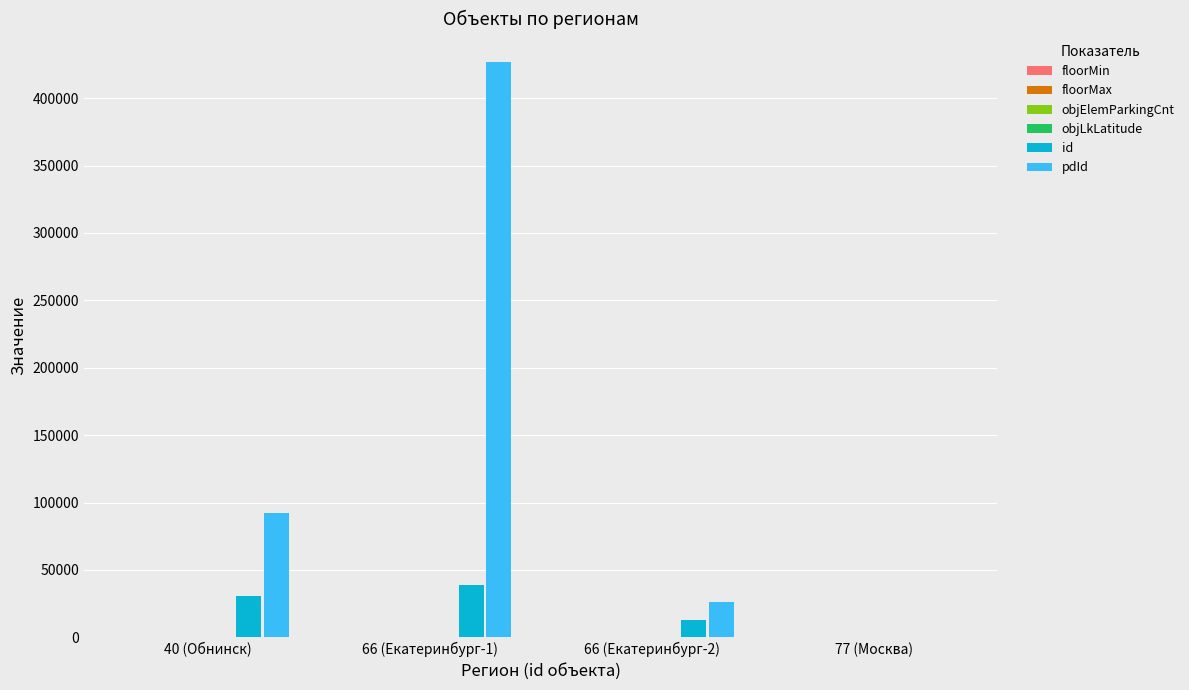

Which series has the largest total across all categories?

pdId